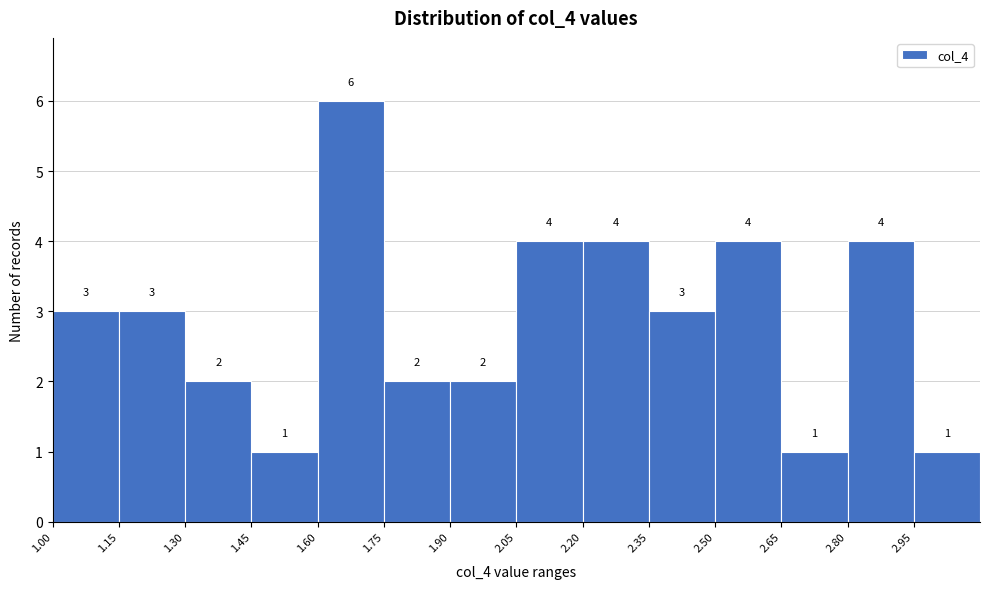

Reading left to right, list every bar in this chart as the range it spans on the x-axis followed by its height. The bar edges are not printed on the chart, so give them approximately, as read against the axis.

1.00 to 1.15: 3
1.15 to 1.30: 3
1.30 to 1.45: 2
1.45 to 1.60: 1
1.60 to 1.75: 6
1.75 to 1.90: 2
1.90 to 2.05: 2
2.05 to 2.20: 4
2.20 to 2.35: 4
2.35 to 2.50: 3
2.50 to 2.65: 4
2.65 to 2.80: 1
2.80 to 2.95: 4
2.95 to 3.10: 1